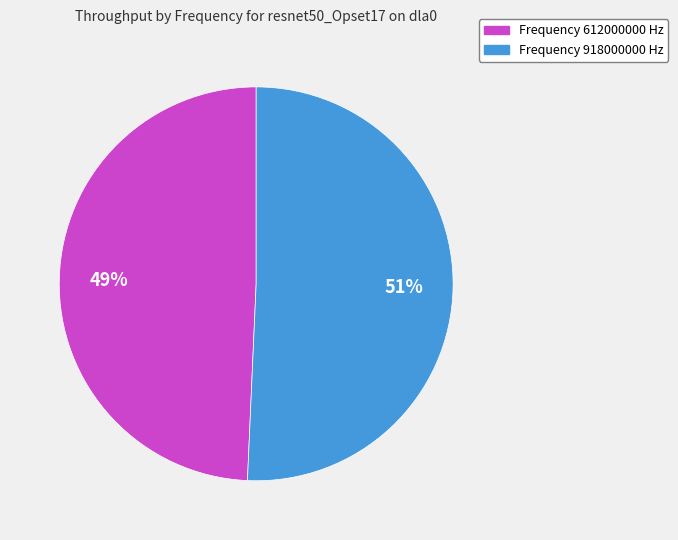

How many slices are in this pie chart?

2